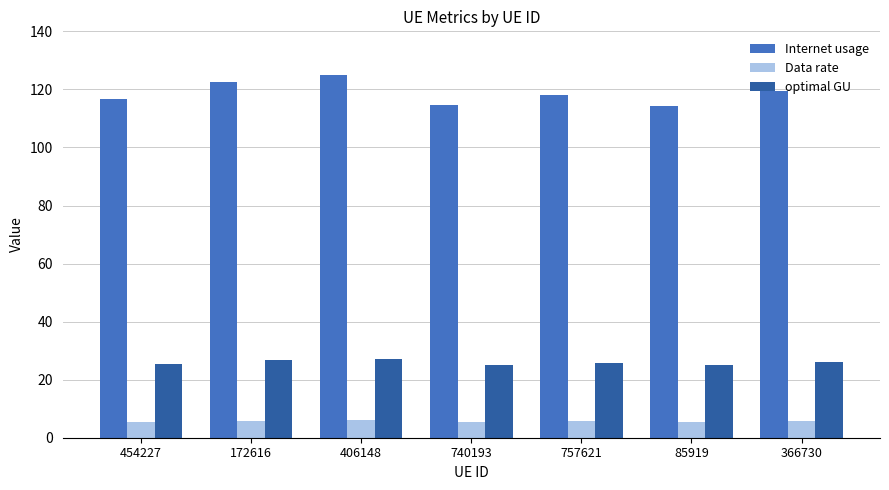

At which label does Internet usage reach its peak?

406148